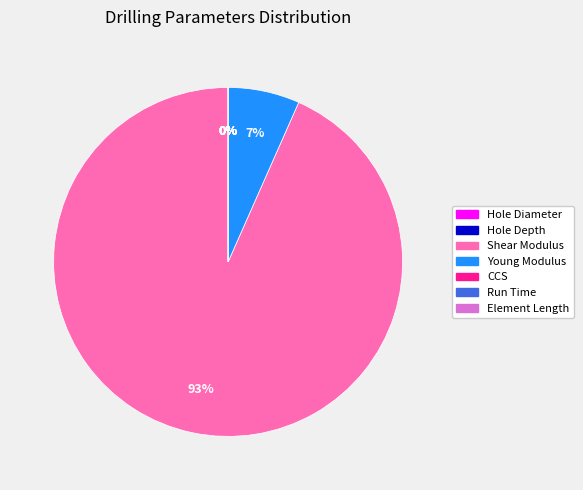

To the nearest percent, what is the average slice percentage?

14%